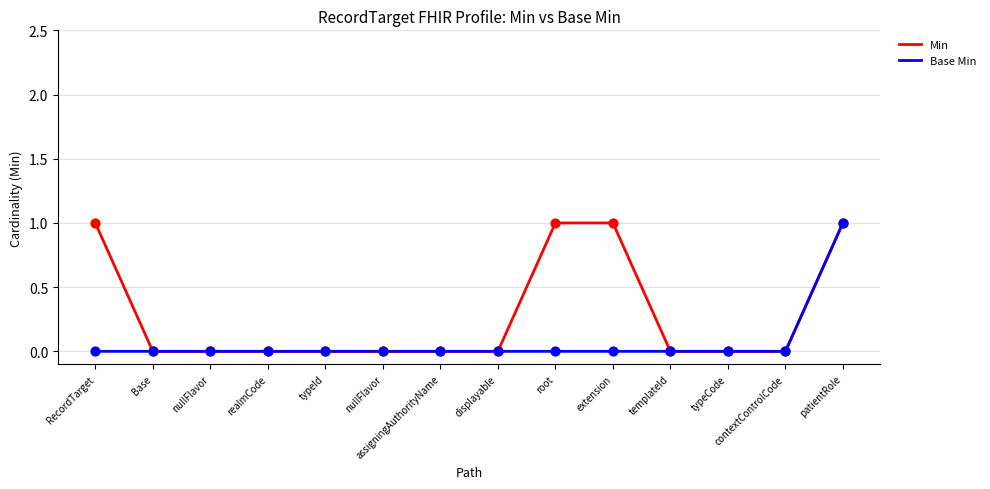

What are all the series names shown in the legend?

Min, Base Min